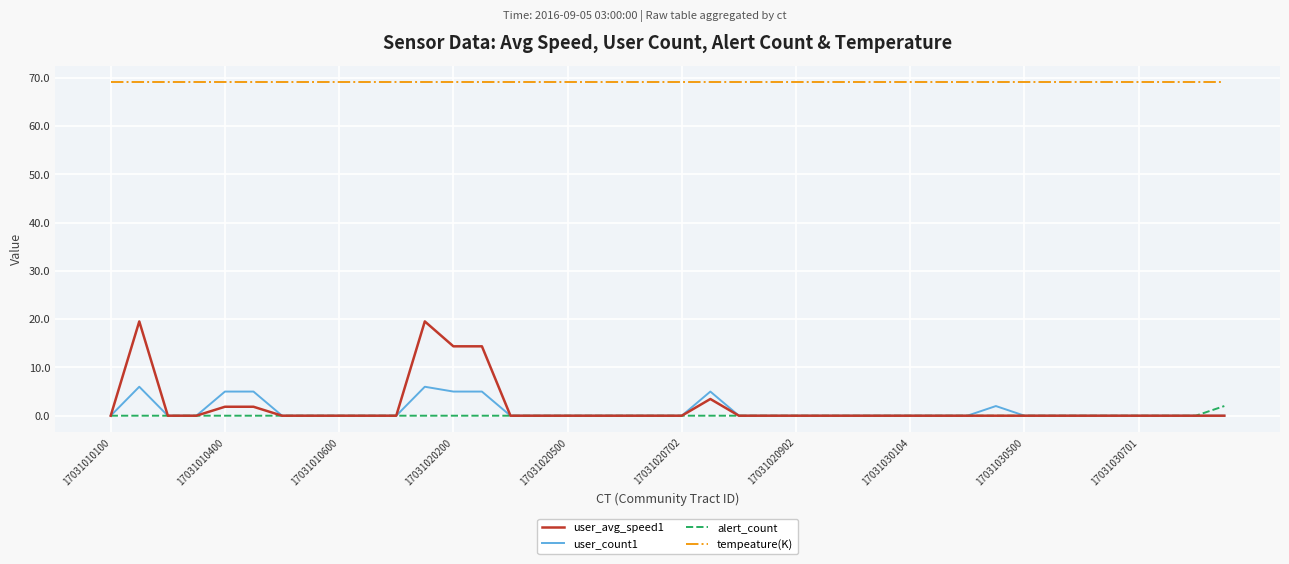

List the series in order of their peak value, highest first.

tempeature(K), user_avg_speed1, user_count1, alert_count